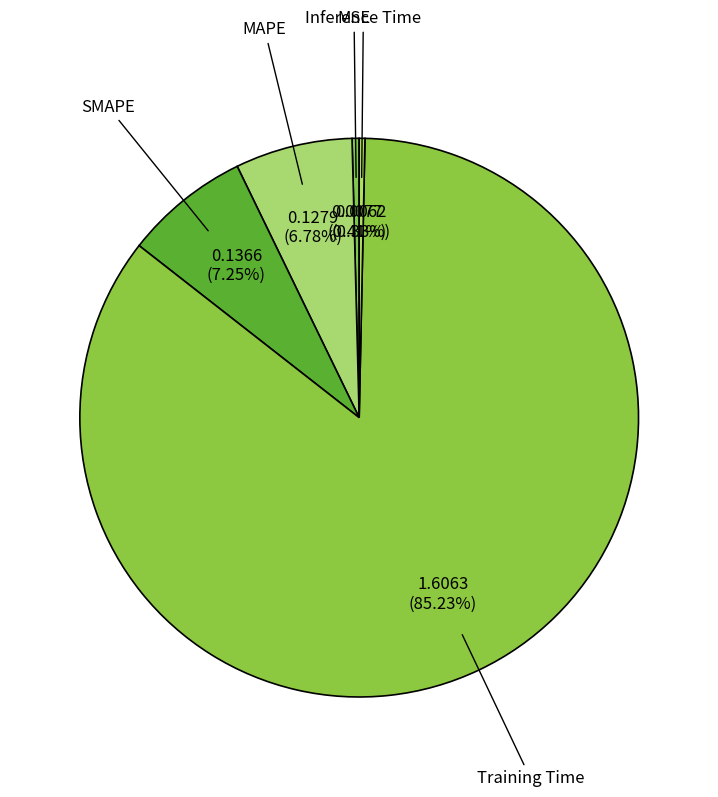

Is it true that Inference Time is 0% of the pie?

True